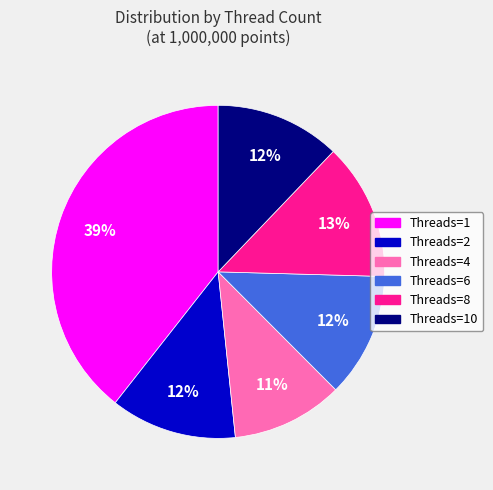

Does any single category account for the majority?

No